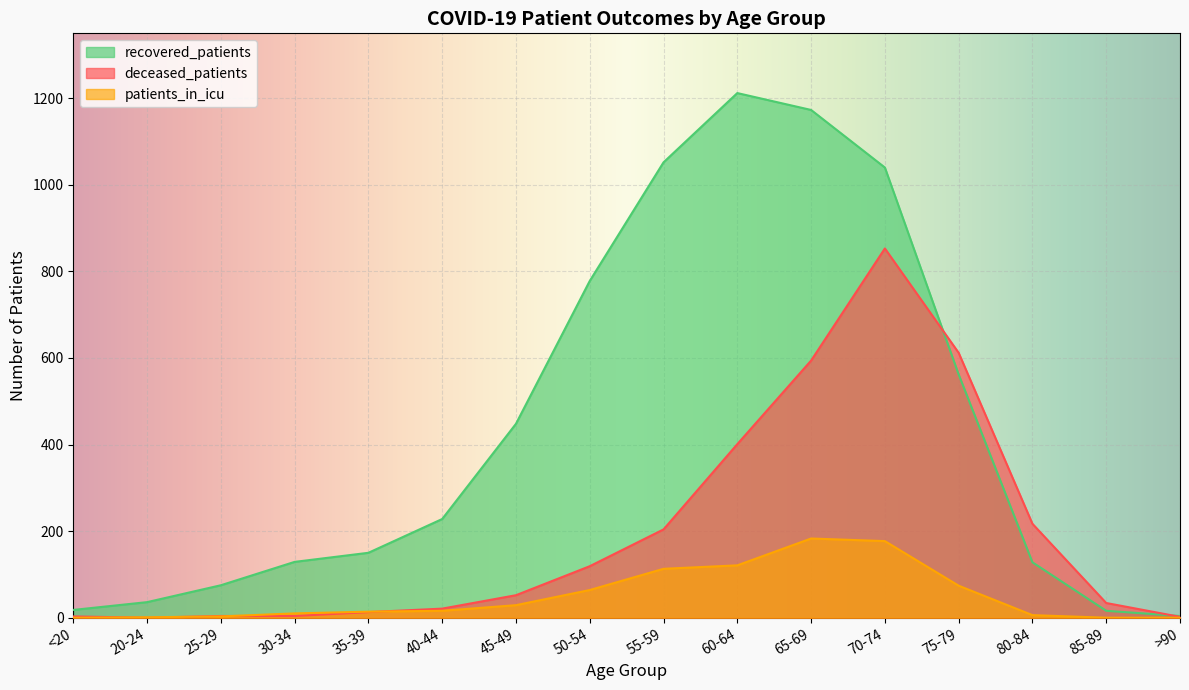

At how many categories does at least one series exceed 680?

5